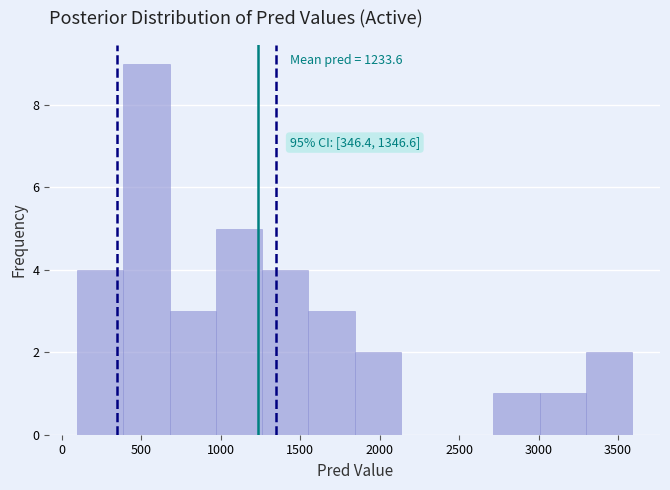

Which range on the x-axis has the tallest bar?

400 to 700